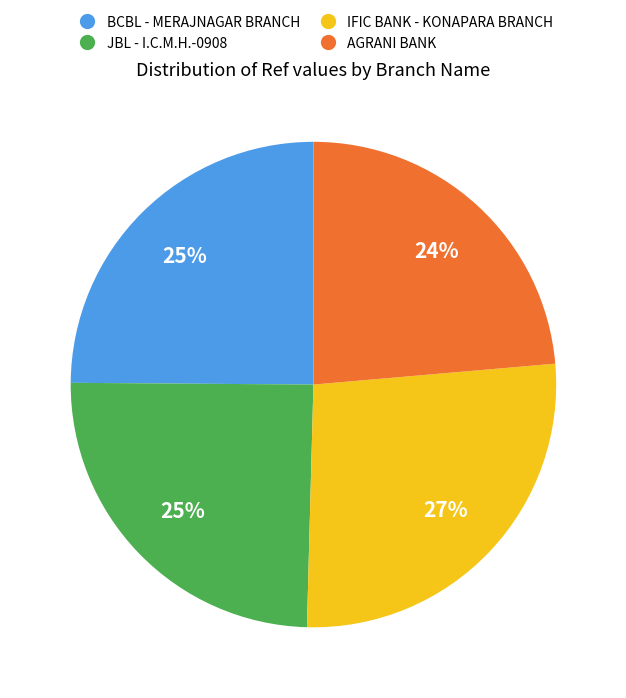

Which has a higher value, JBL - I.C.M.H.-0908 or AGRANI BANK?

JBL - I.C.M.H.-0908